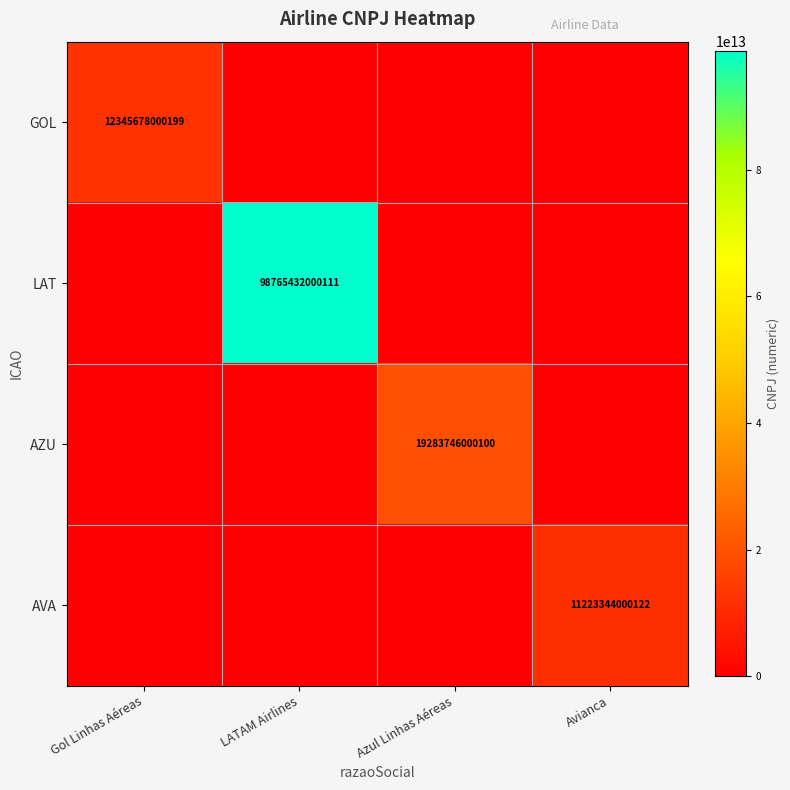

At how many categories does at least one series exceed 33641246552388?

1